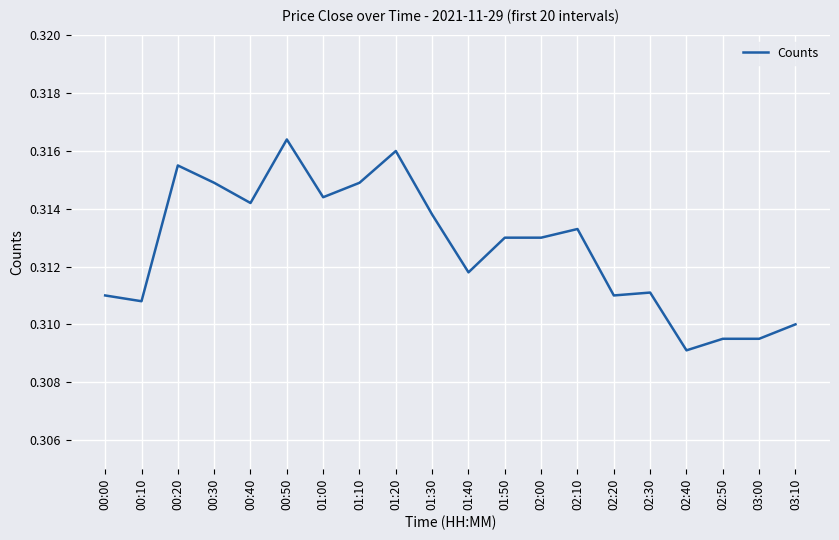

What position from the left is 02:00?

13